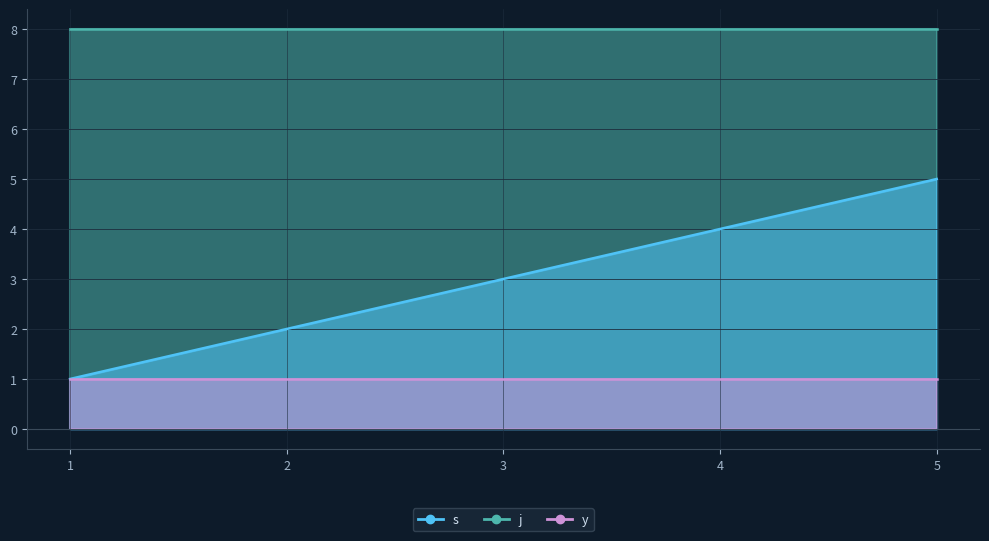

What are all the series names shown in the legend?

s, j, y